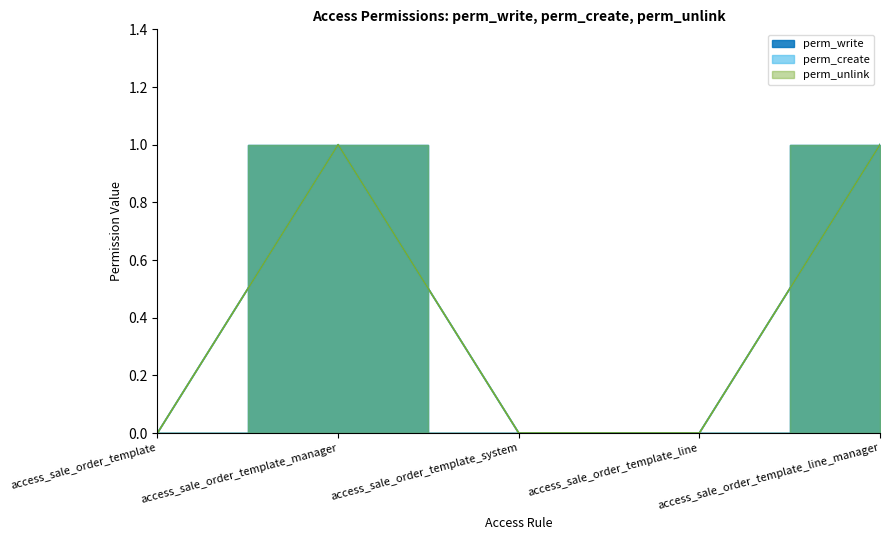

What are all the series names shown in the legend?

perm_write, perm_create, perm_unlink